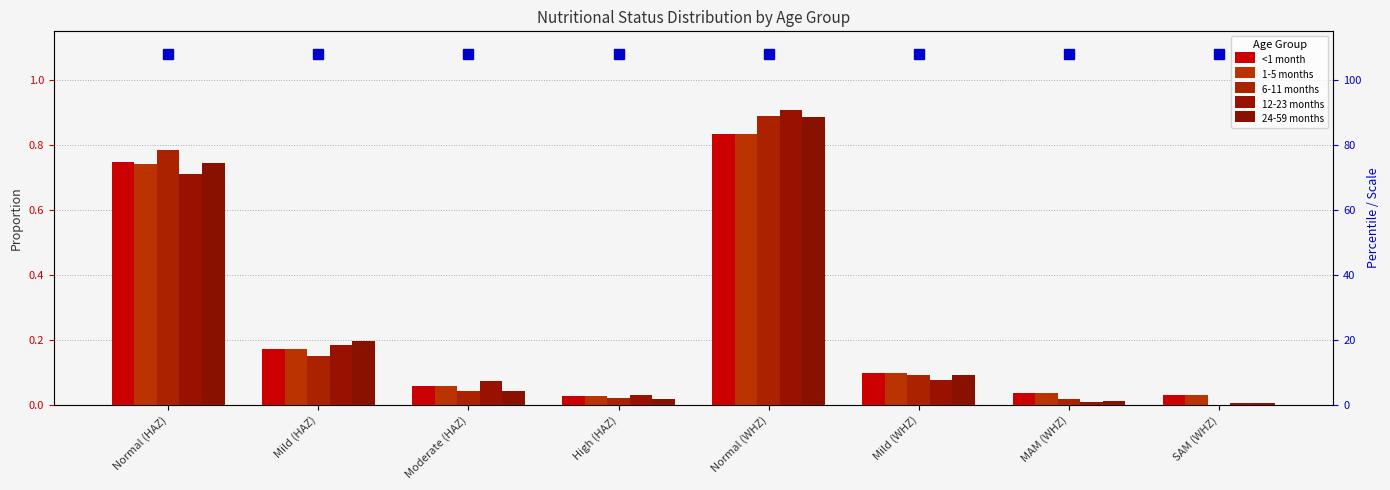

What is the maximum value shown in the chart?

0.9